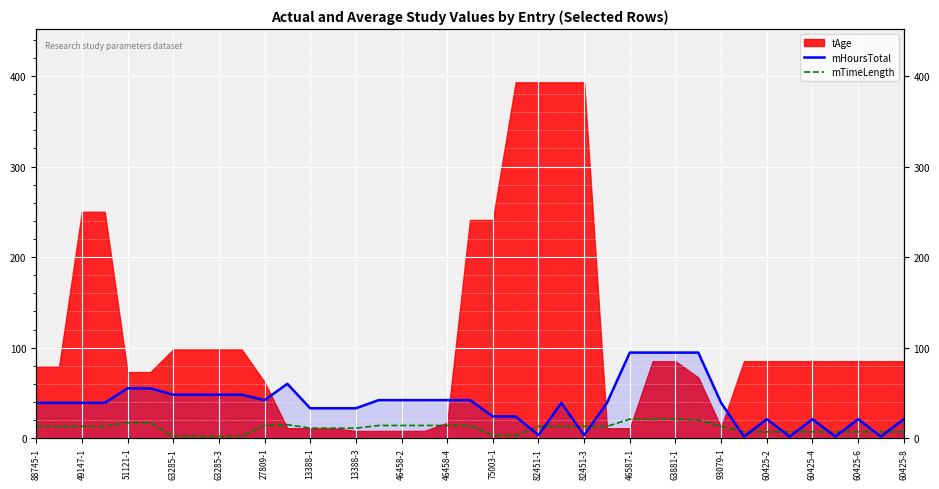

What is the label of the 12th point from the left?

82451-1